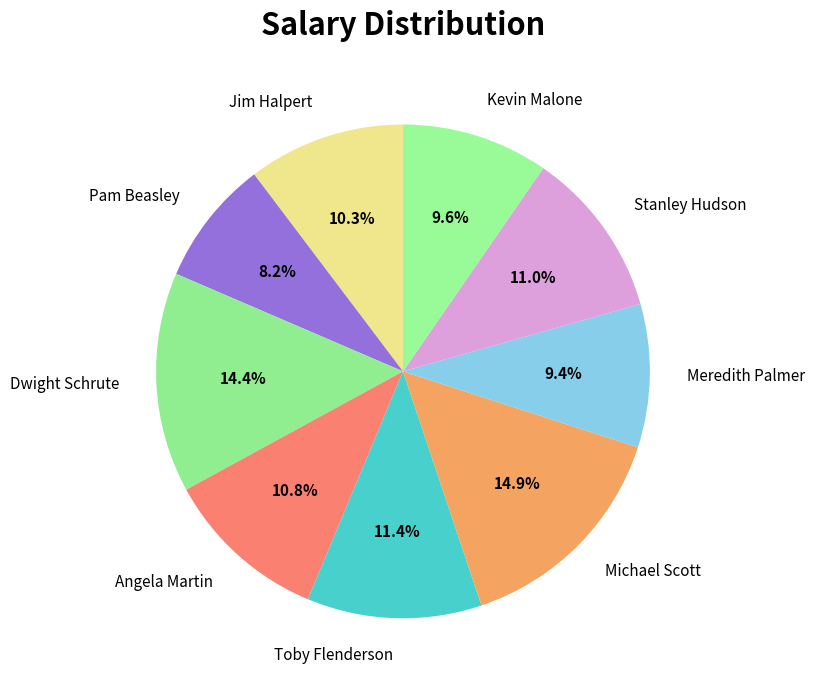

Is it true that Jim Halpert is 10% of the pie?

True